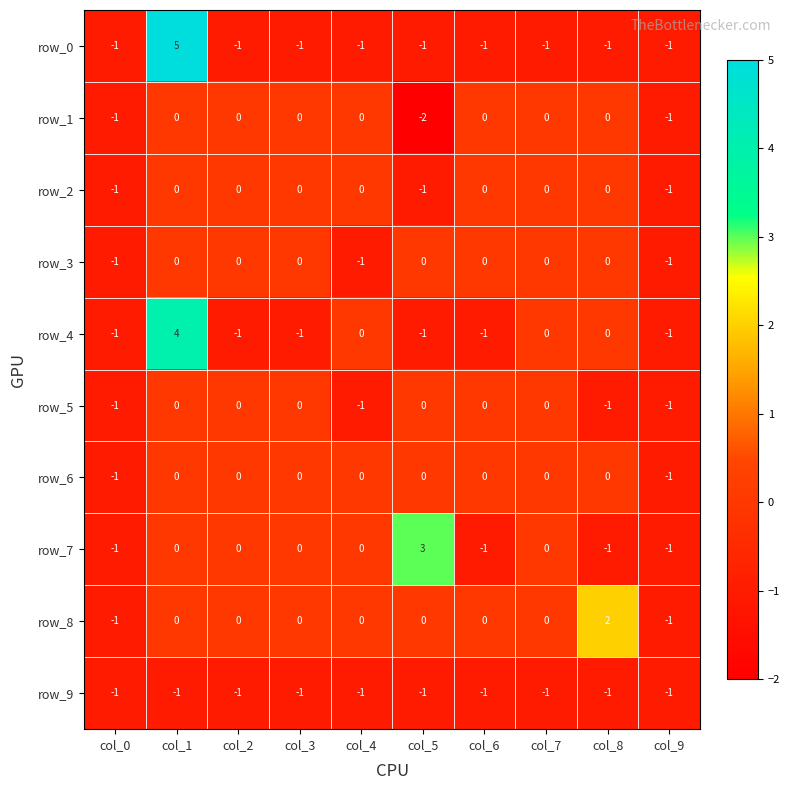

Is it true that row_0 equals -1 at col_5?

True